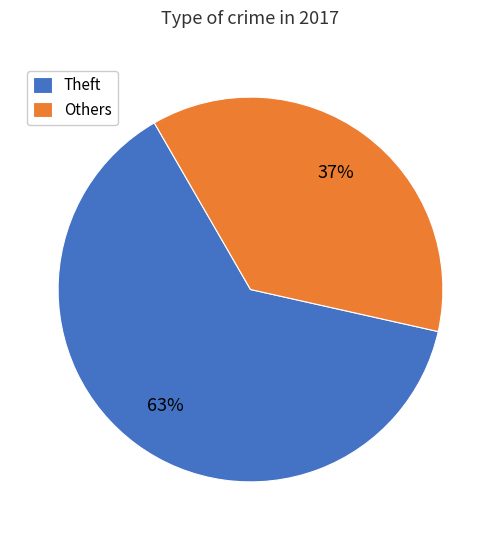

How many slices are in this pie chart?

2